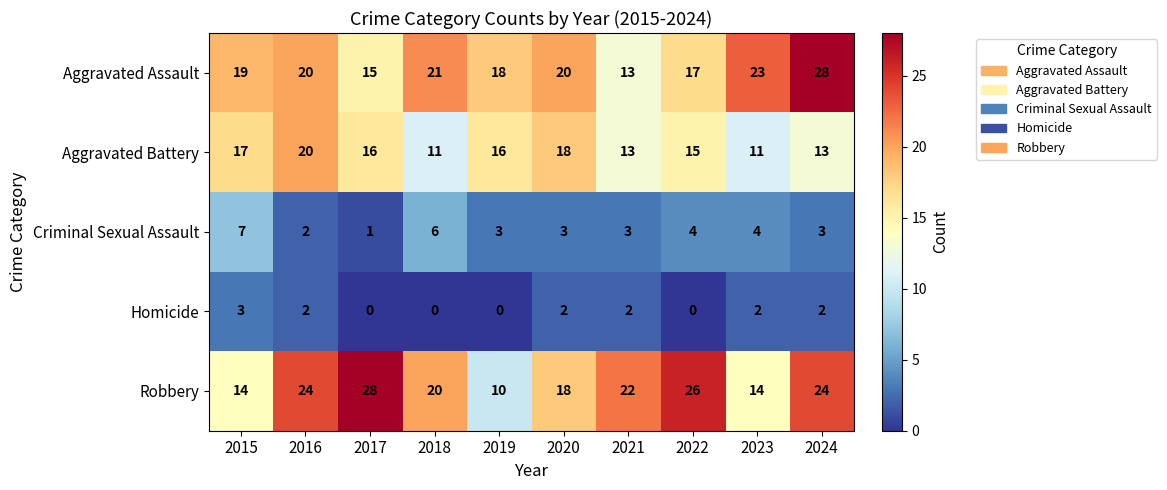

At which label does Criminal Sexual Assault first exceed 3?

2015